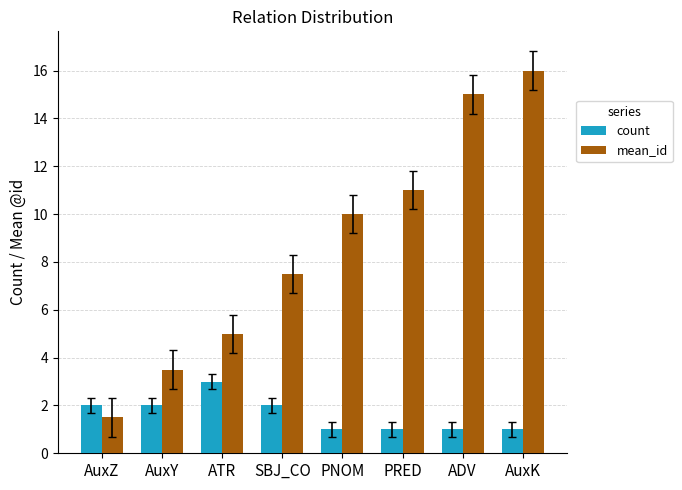

Rank the series by their average value, from highest to lowest.

mean_id, count